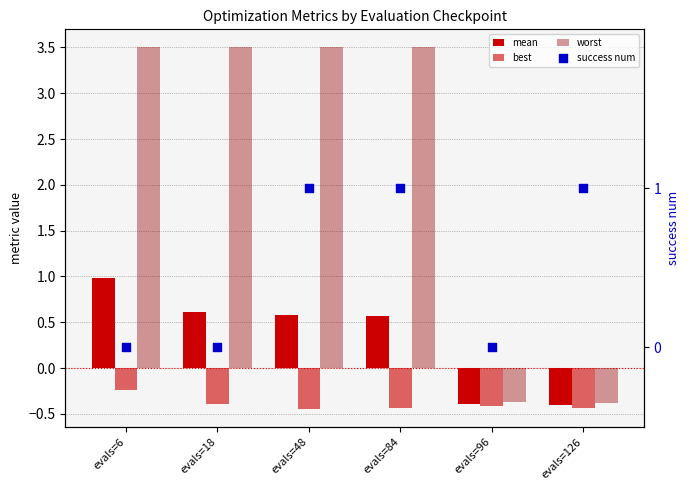

At which category is the sum across all series the highest?

evals=48